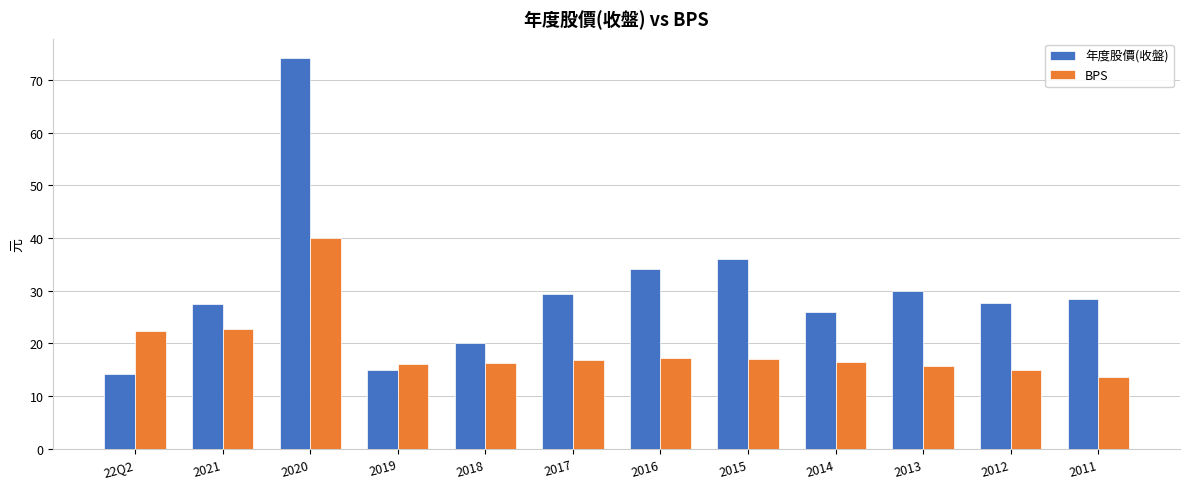

What is the sum of all 年度股價(收盤) values?

362.3